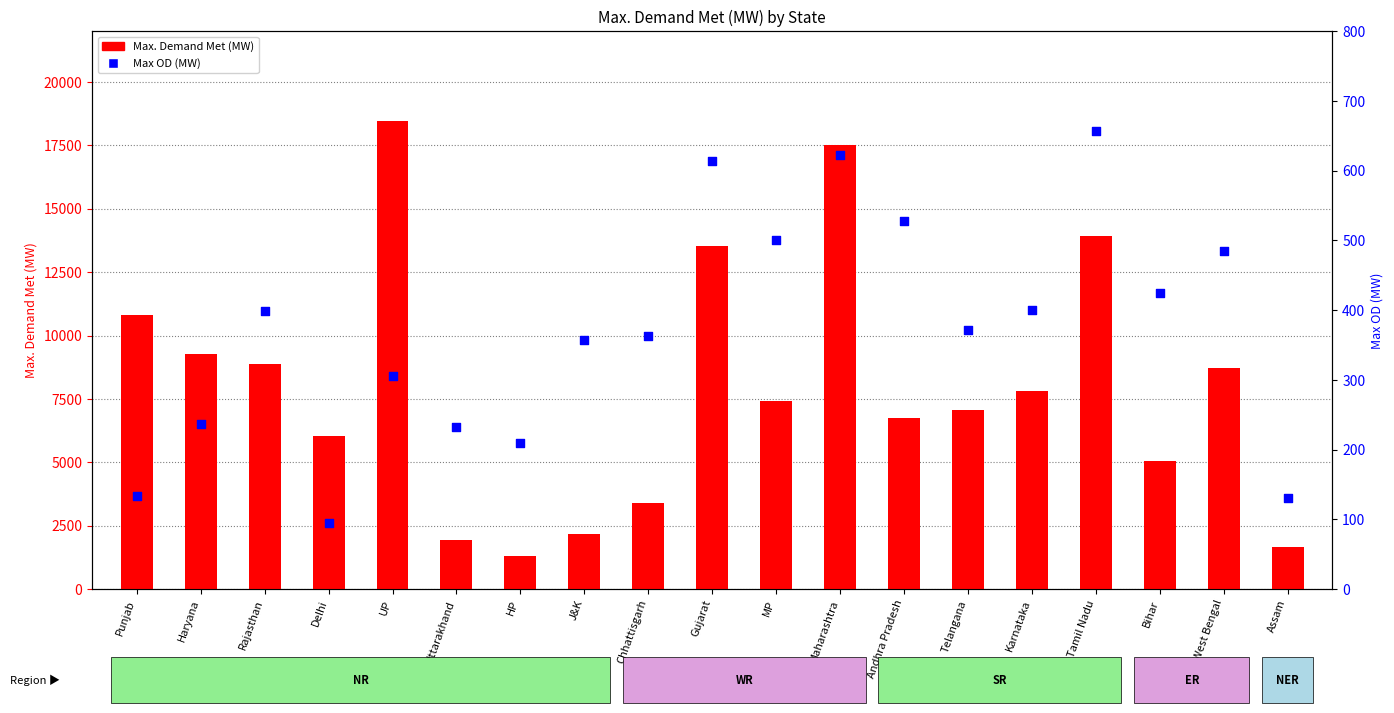

What are all the series names shown in the legend?

Max. Demand Met (MW), Max OD (MW)